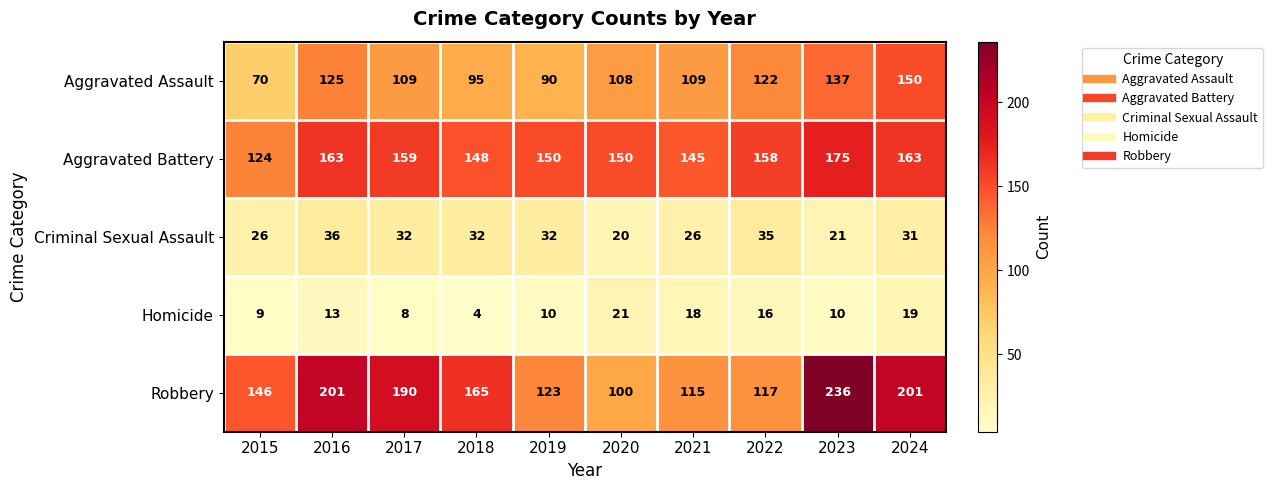

What is the difference between the second highest and second lowest values in the Criminal Sexual Assault series?

14